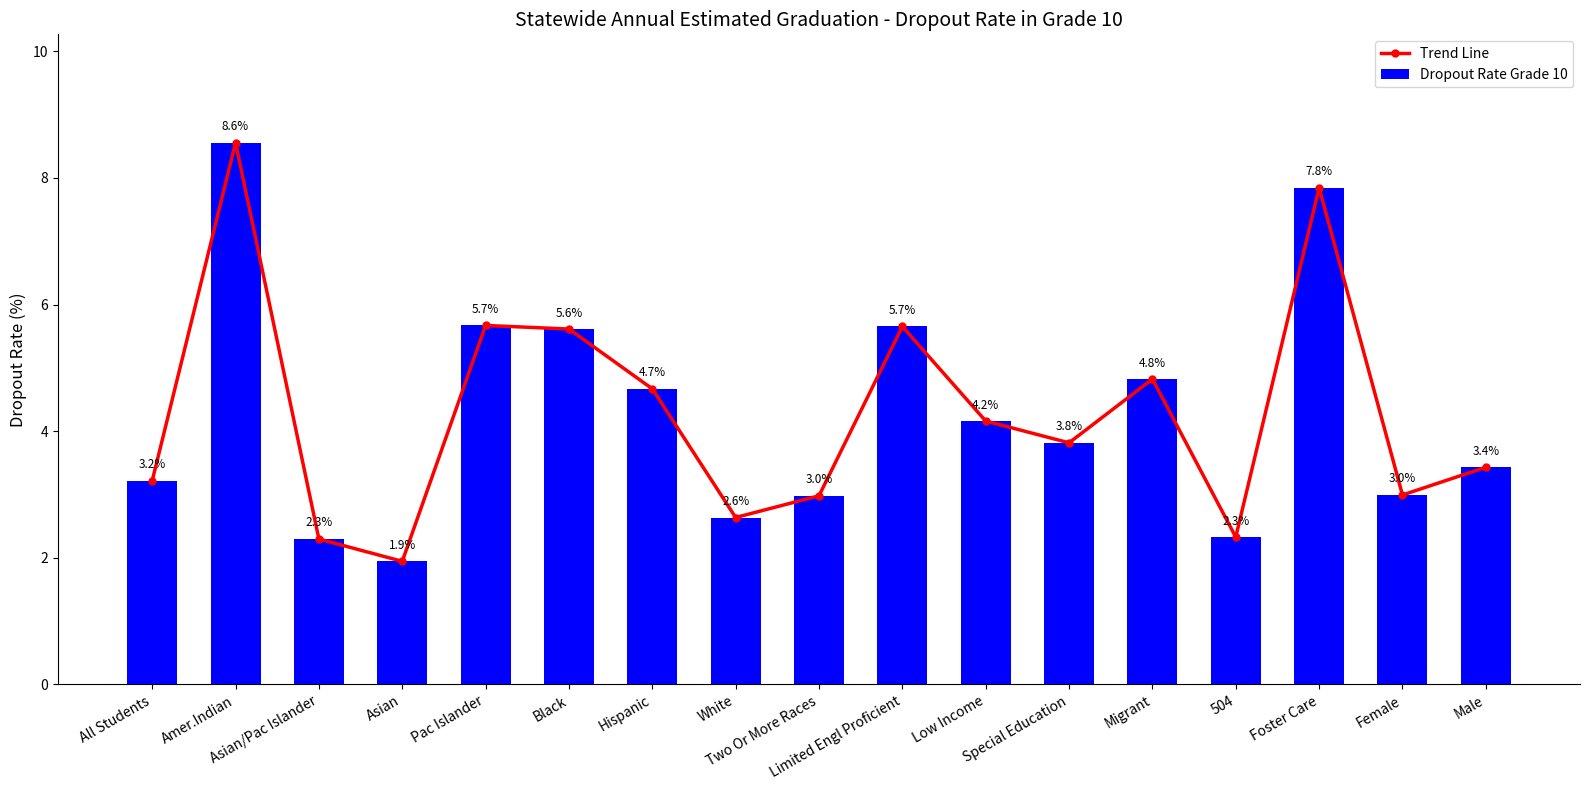

Reading right to left, what are all the values shown in this chart?

Trend Line: Male=3.4	Female=3.0	Foster Care=7.8	504=2.3	Migrant=4.8	Special Education=3.8	Low Income=4.2	Limited Engl Proficient=5.7	Two Or More Races=3.0	White=2.6	Hispanic=4.7	Black=5.6	Pac Islander=5.7	Asian=1.9	Asian/Pac Islander=2.3	Amer.Indian=8.6	All Students=3.2
Dropout Rate Grade 10: Male=3.4	Female=3.0	Foster Care=7.8	504=2.3	Migrant=4.8	Special Education=3.8	Low Income=4.2	Limited Engl Proficient=5.7	Two Or More Races=3.0	White=2.6	Hispanic=4.7	Black=5.6	Pac Islander=5.7	Asian=1.9	Asian/Pac Islander=2.3	Amer.Indian=8.6	All Students=3.2